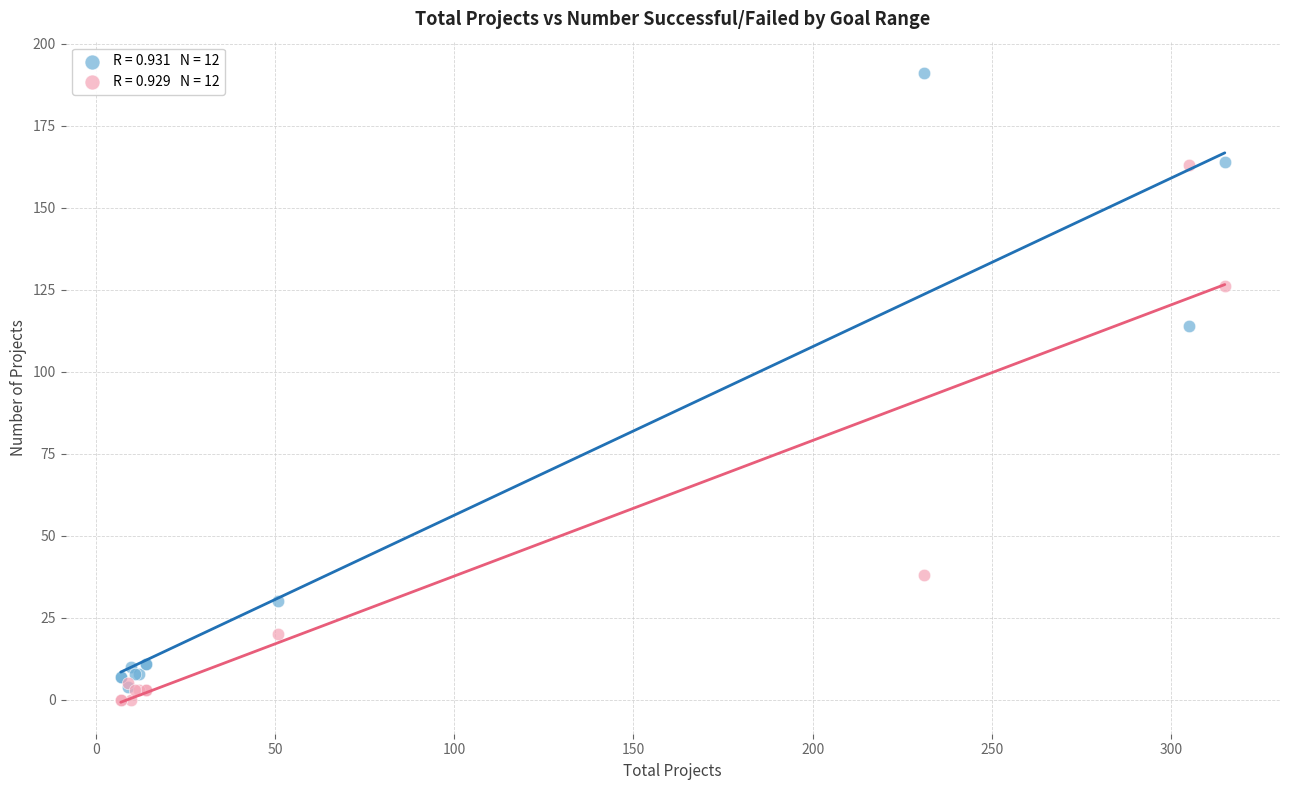

Across all series, what Y value is closest to 95?

114